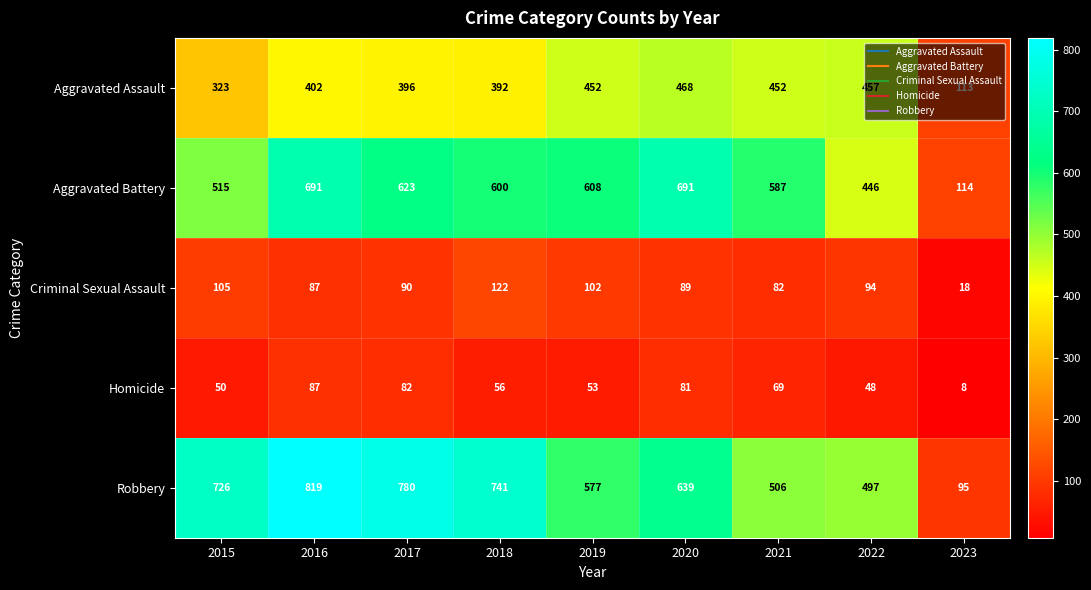

Is it true that Aggravated Assault equals 225 at 2017?

False